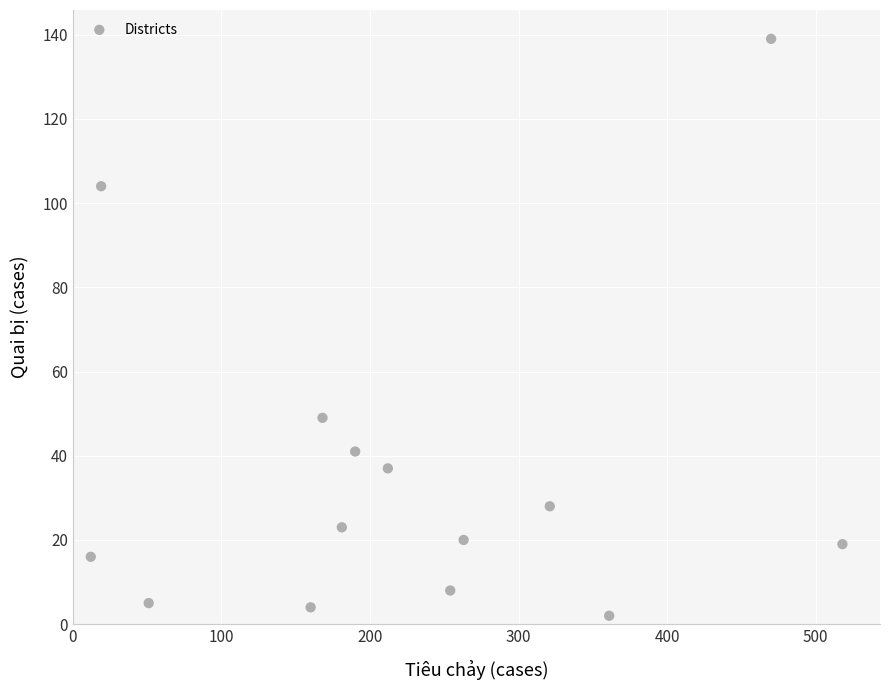

What is the range of X values (max minus min)?

506